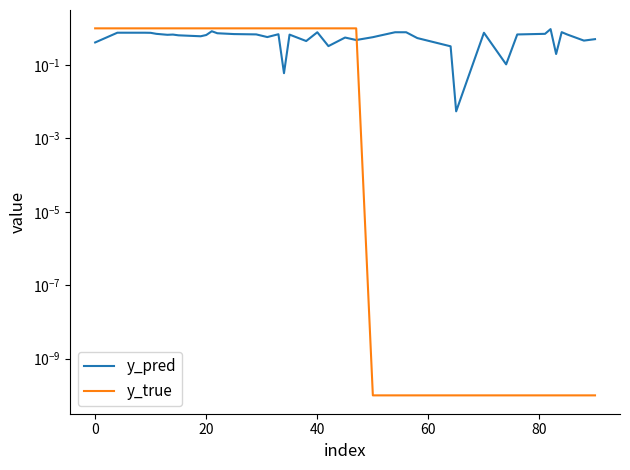

How many times do y_pred and y_true cross each other?

1